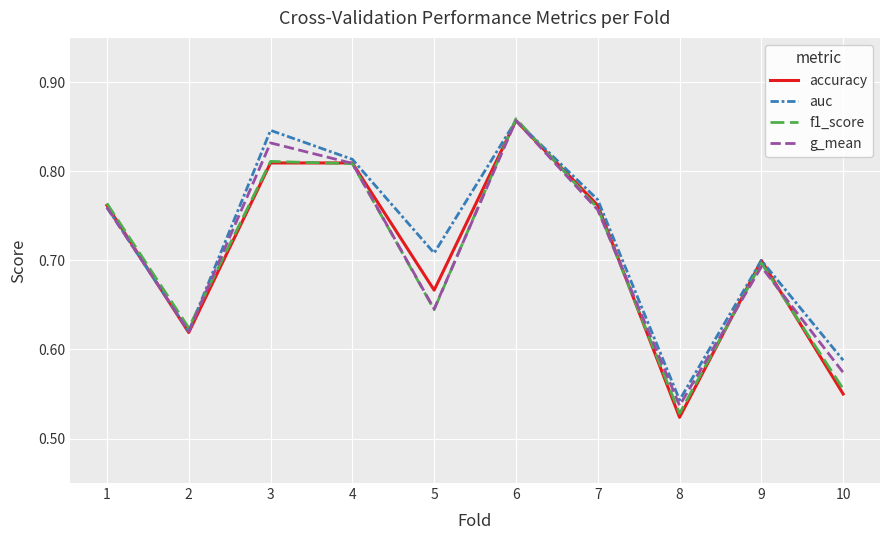

What are all the series names shown in the legend?

accuracy, auc, f1_score, g_mean